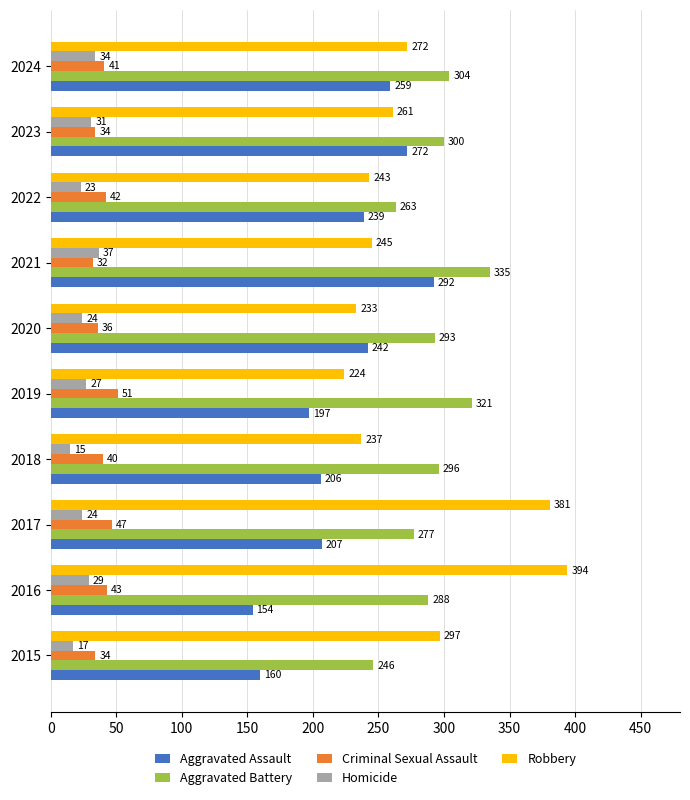

What are all the series names shown in the legend?

Aggravated Assault, Aggravated Battery, Criminal Sexual Assault, Homicide, Robbery